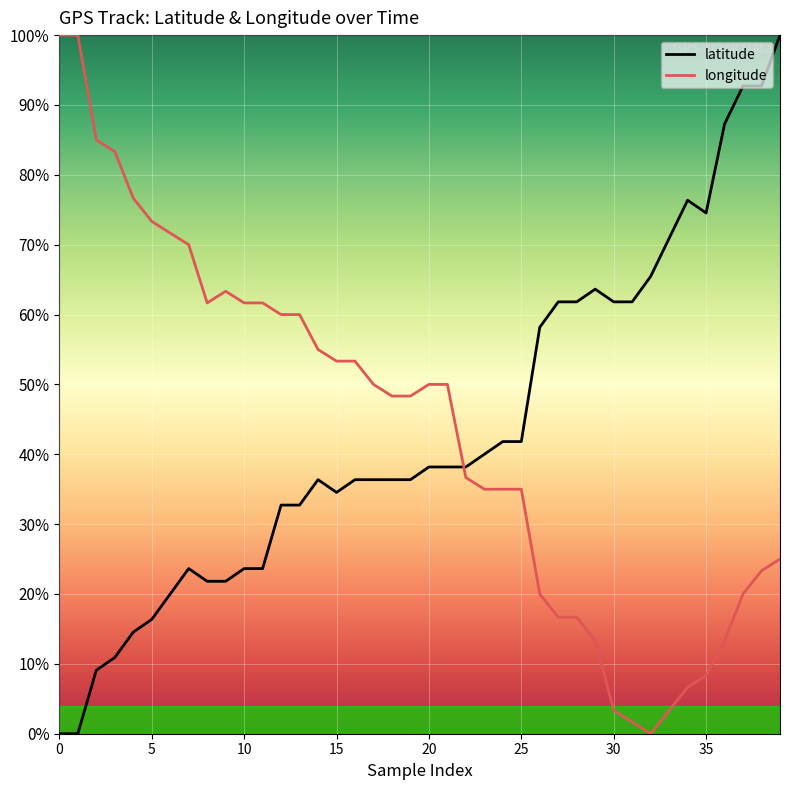

What is the maximum value shown in the chart?

100.0